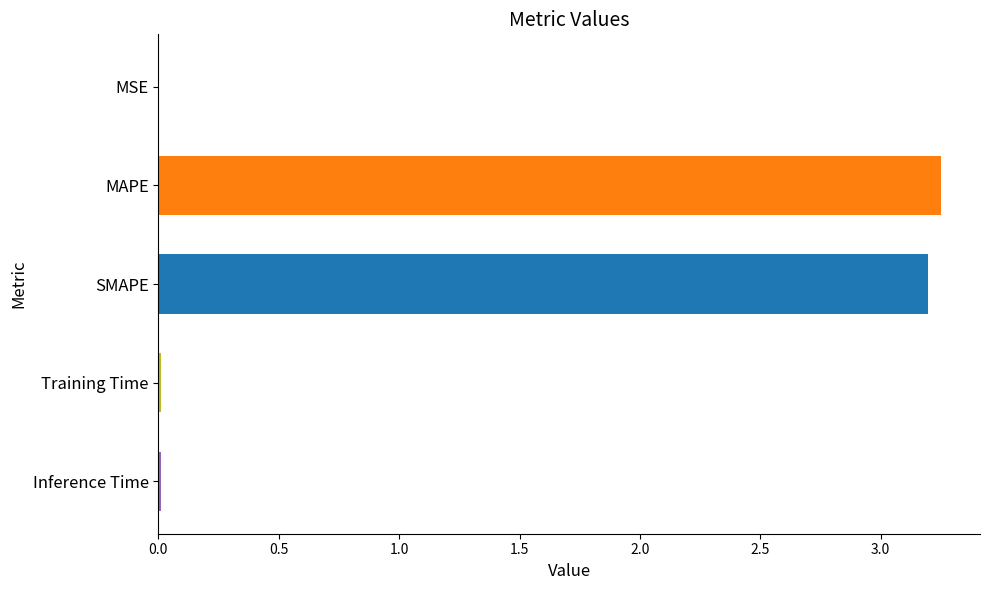

Which has a higher value, MSE or SMAPE?

SMAPE